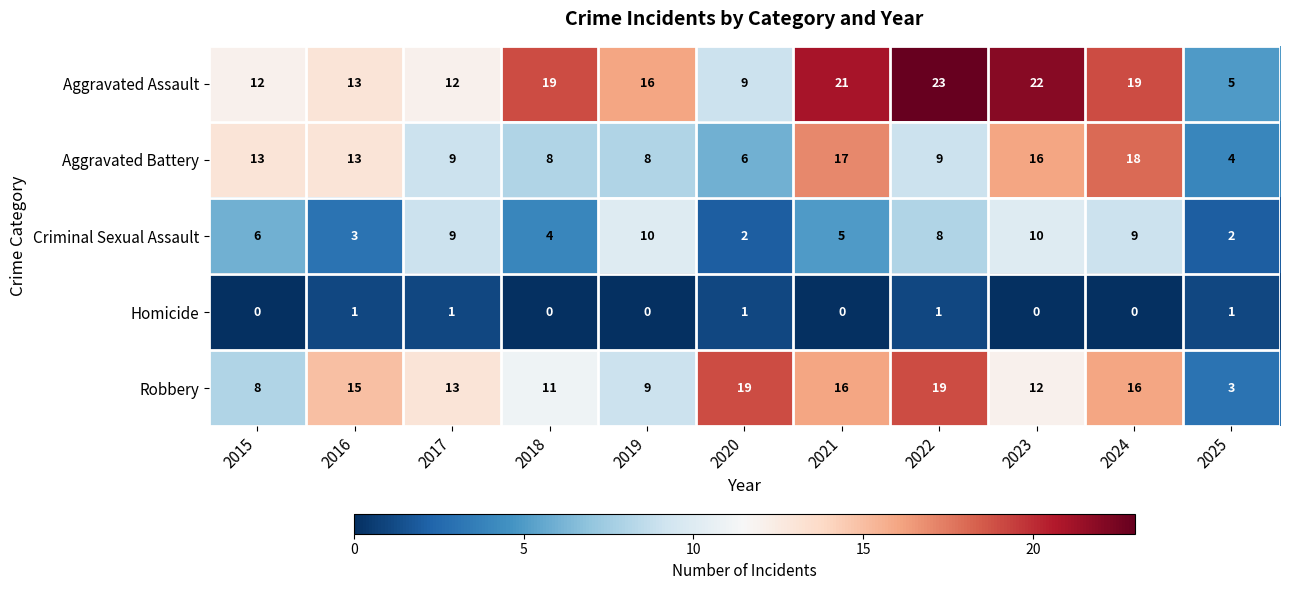

At how many categories does at least one series exceed 12?

10